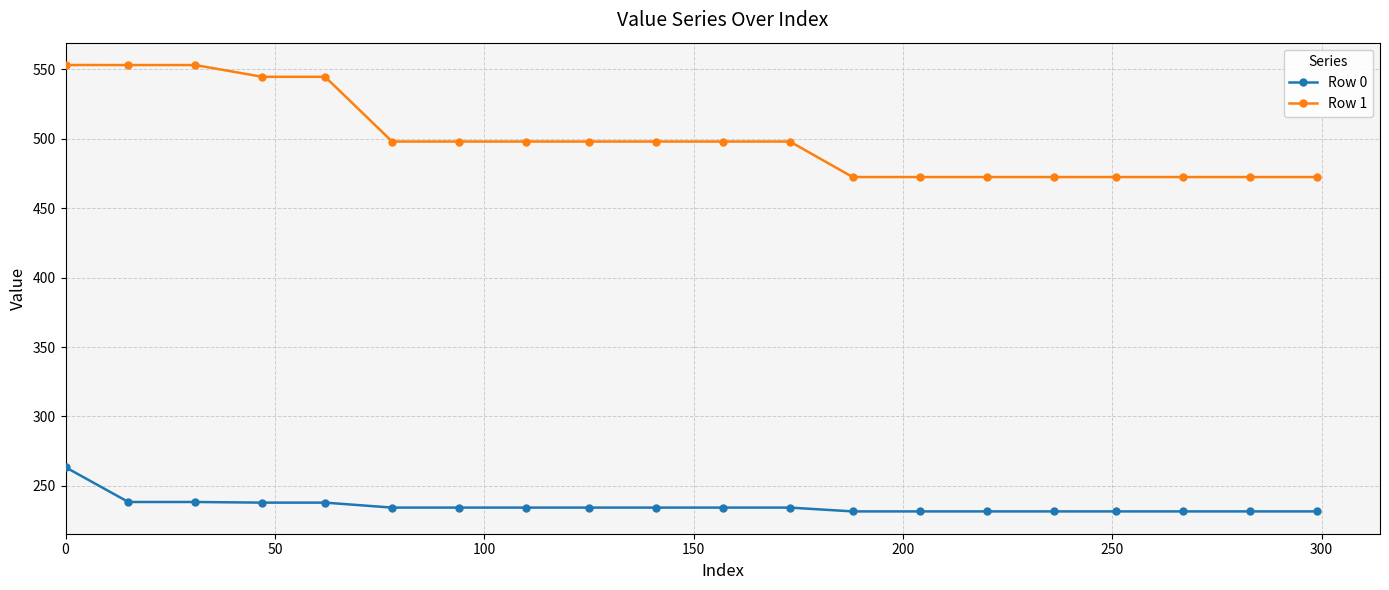

True or false: Row 0 and Row 1 cross at least once.

False